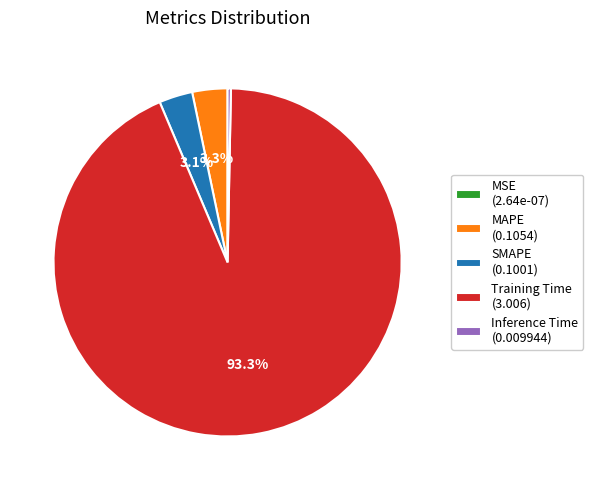

Combined, what portion of the pie is SMAPE (0.1001) and MAPE (0.1054)?

6.4%